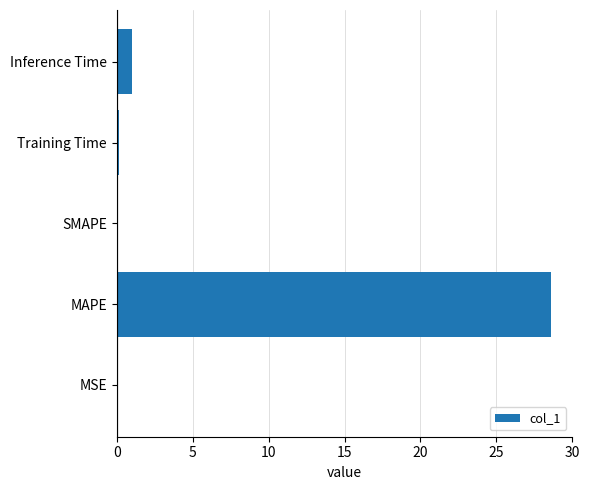

What is the sum of all values?

29.7